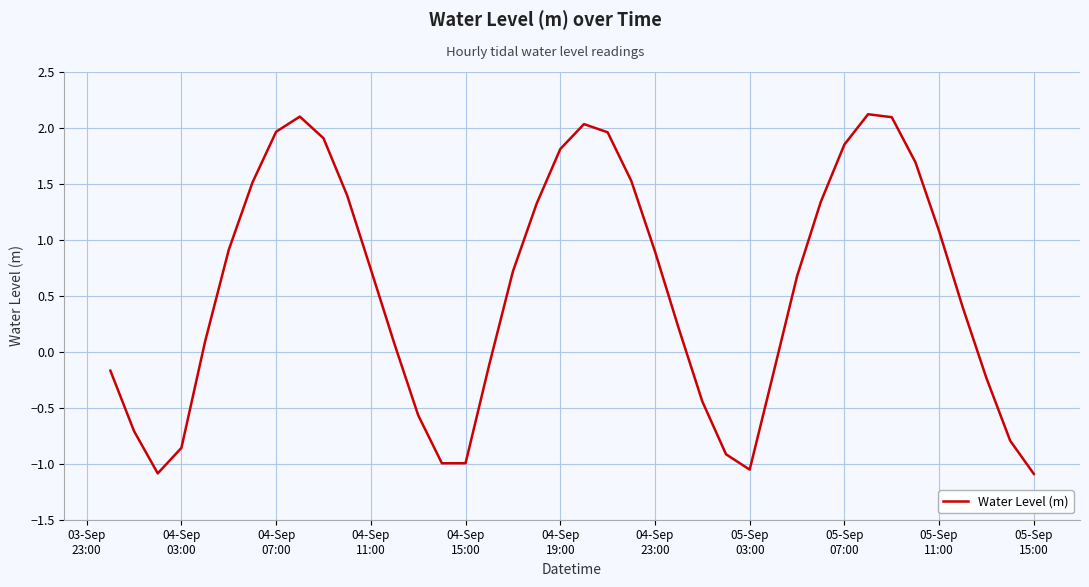

What is the value of the 38th point from the left?

-0.2